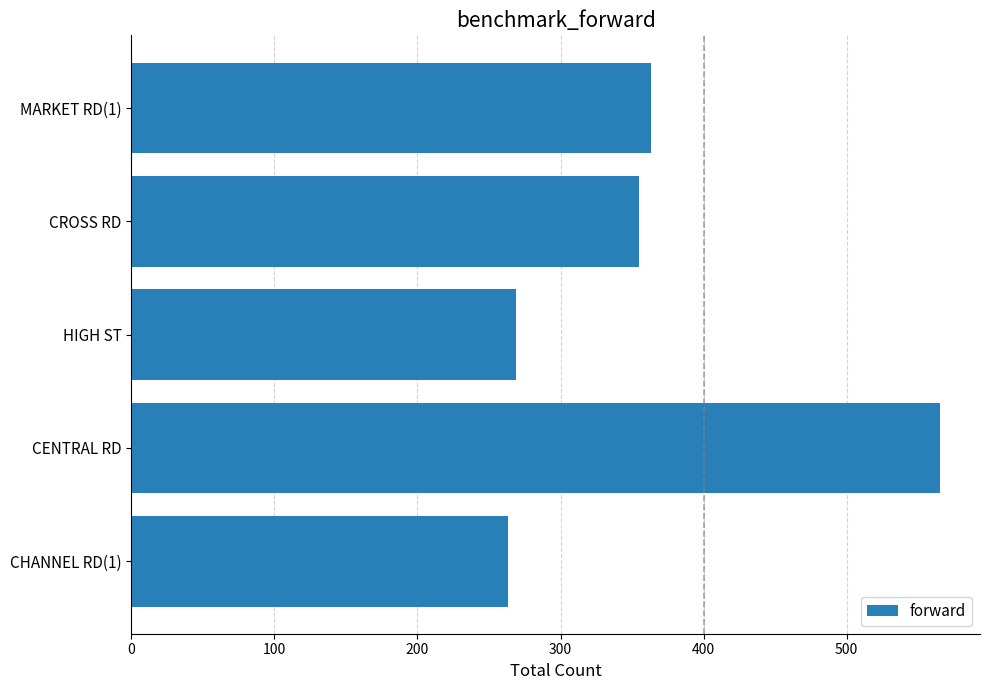

Are the bars grouped side by side (vs. stacked)?

No